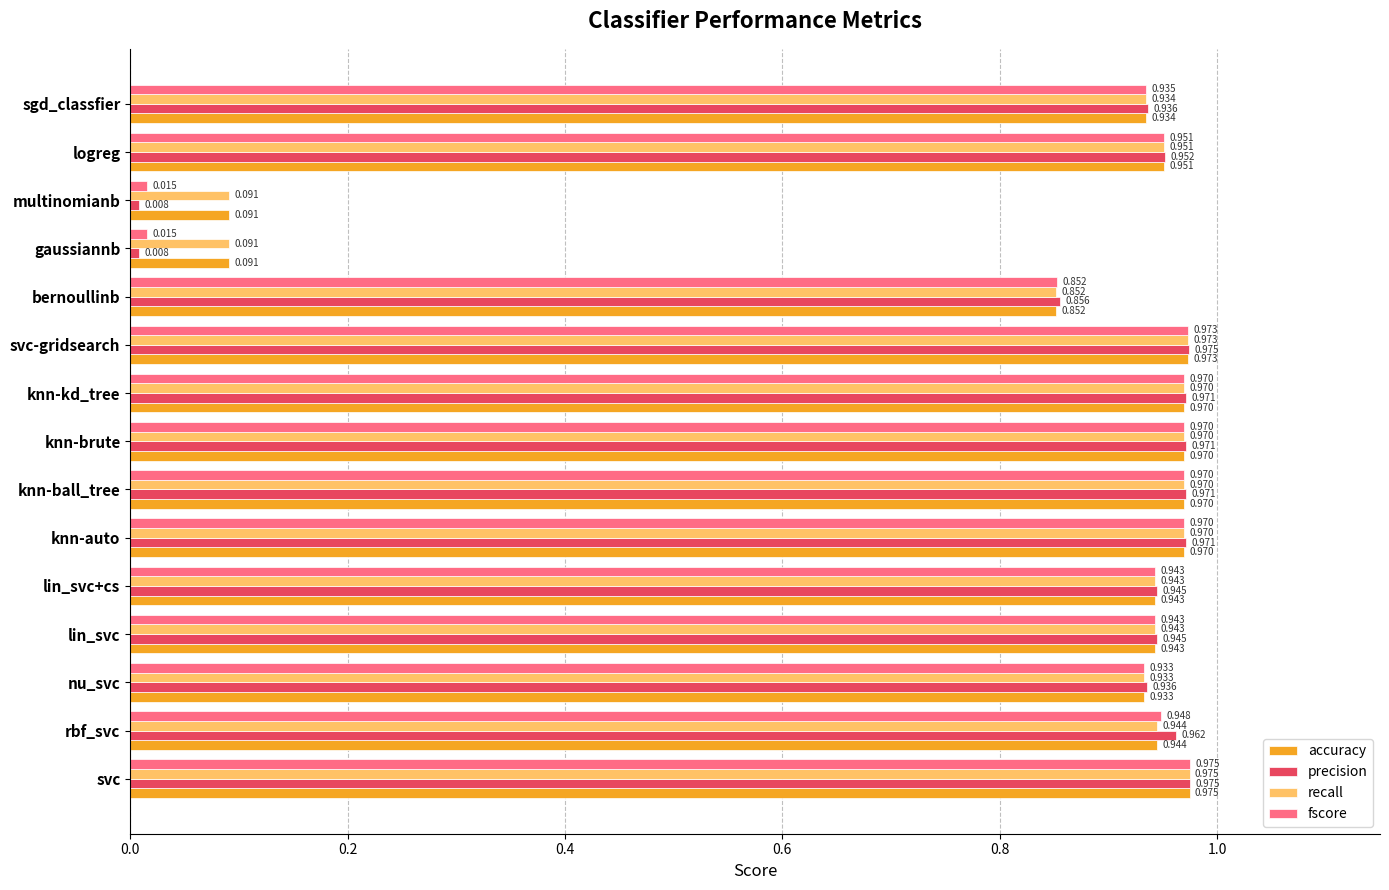

Which category has the highest value across all series?

svc